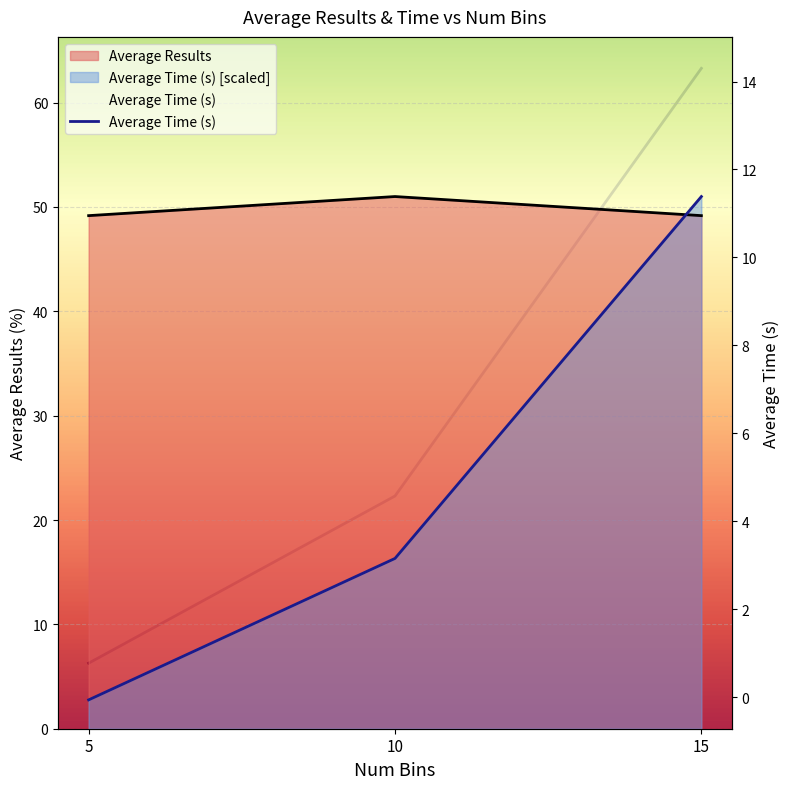

What is the difference between the maximum and second lowest values?

9.7